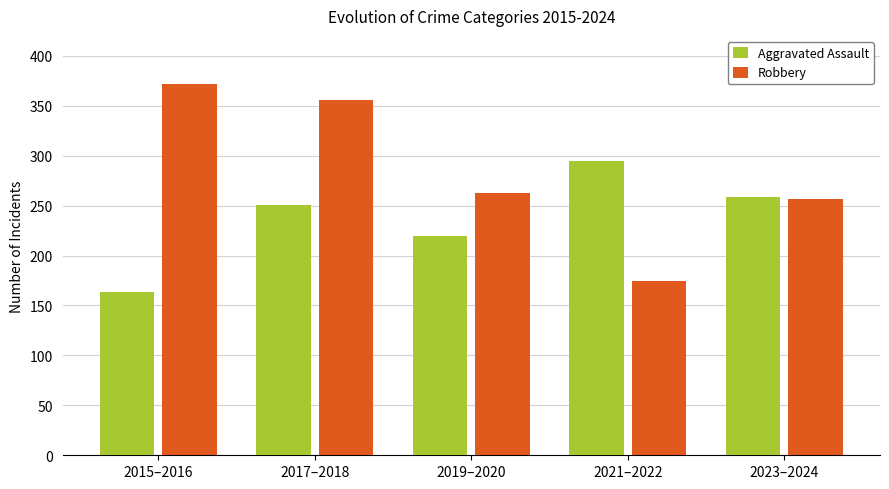

What is the difference between the maximum and minimum values in the Robbery series?

197